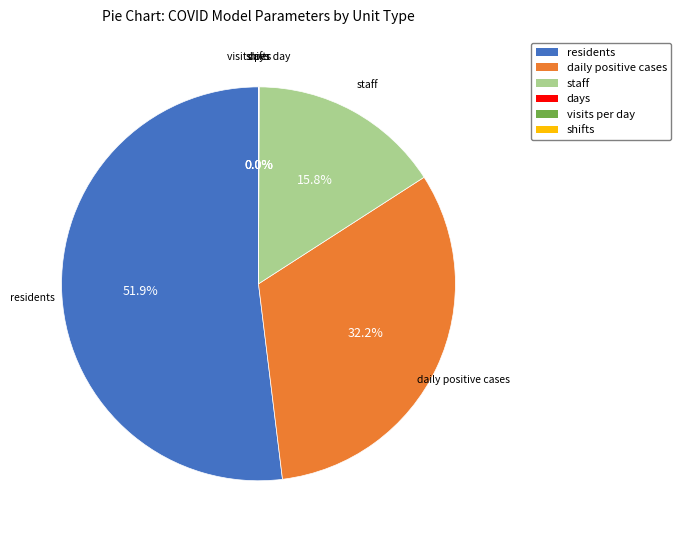

Is there any slice that represents more than half of the pie?

Yes